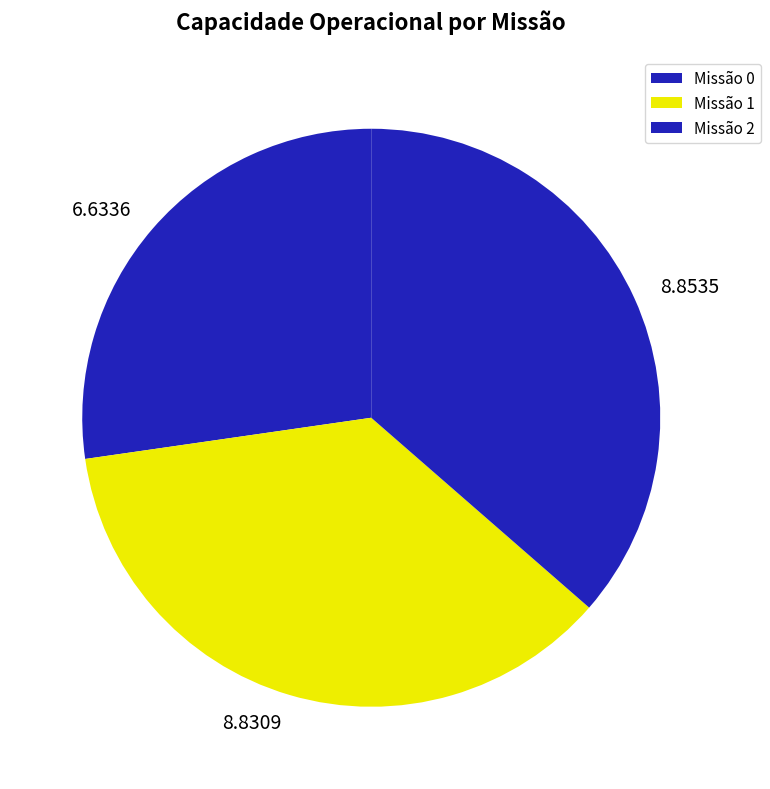

Is 6.6336 the majority of the pie?

No